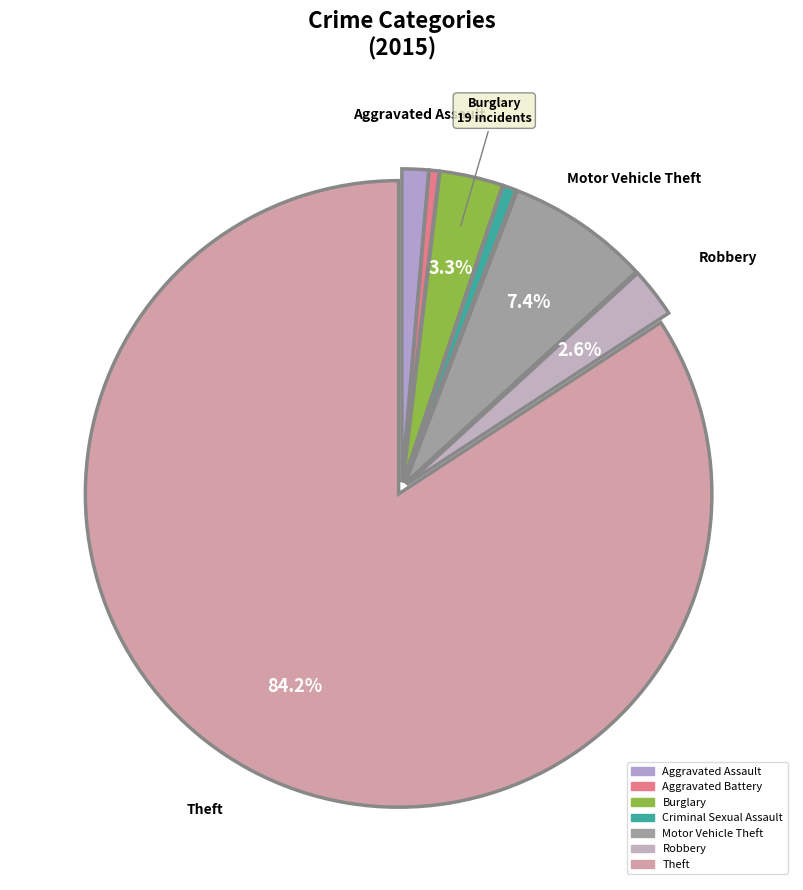

What is the ratio of the value at Aggravated Assault to the value at Robbery?

0.5